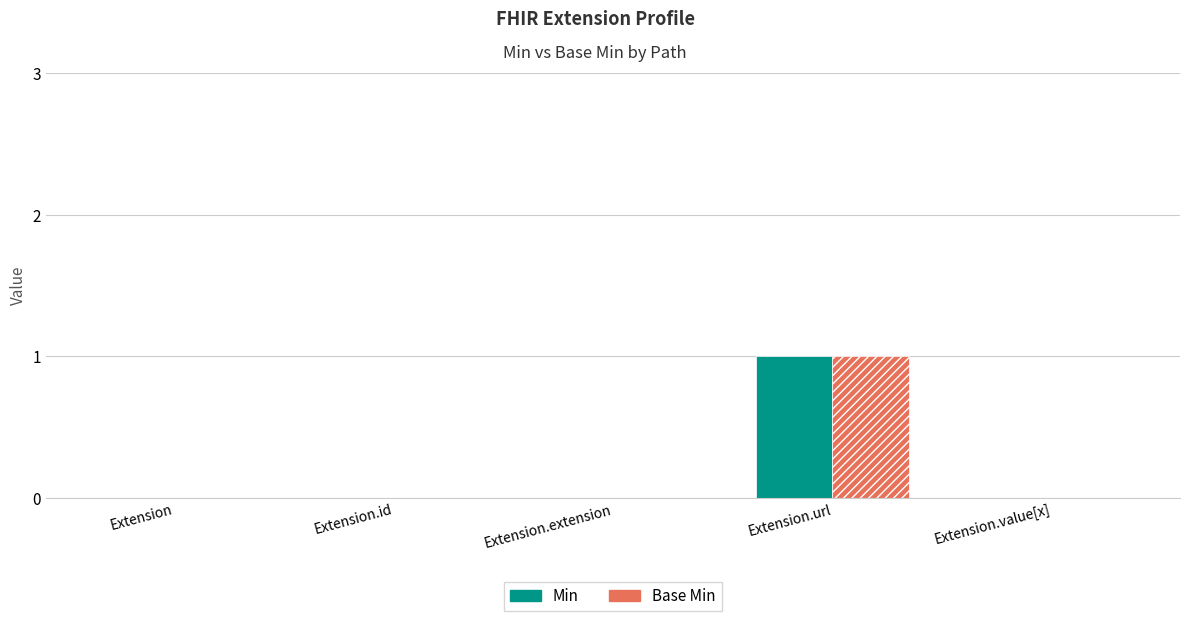

At which category is the sum across all series the highest?

Extension.url